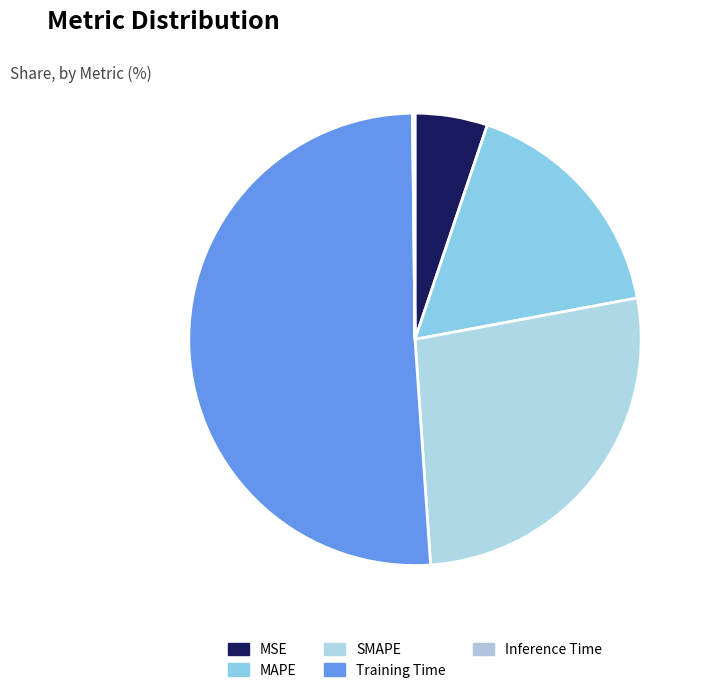

To the nearest percent, what portion does MAPE represent?

17%